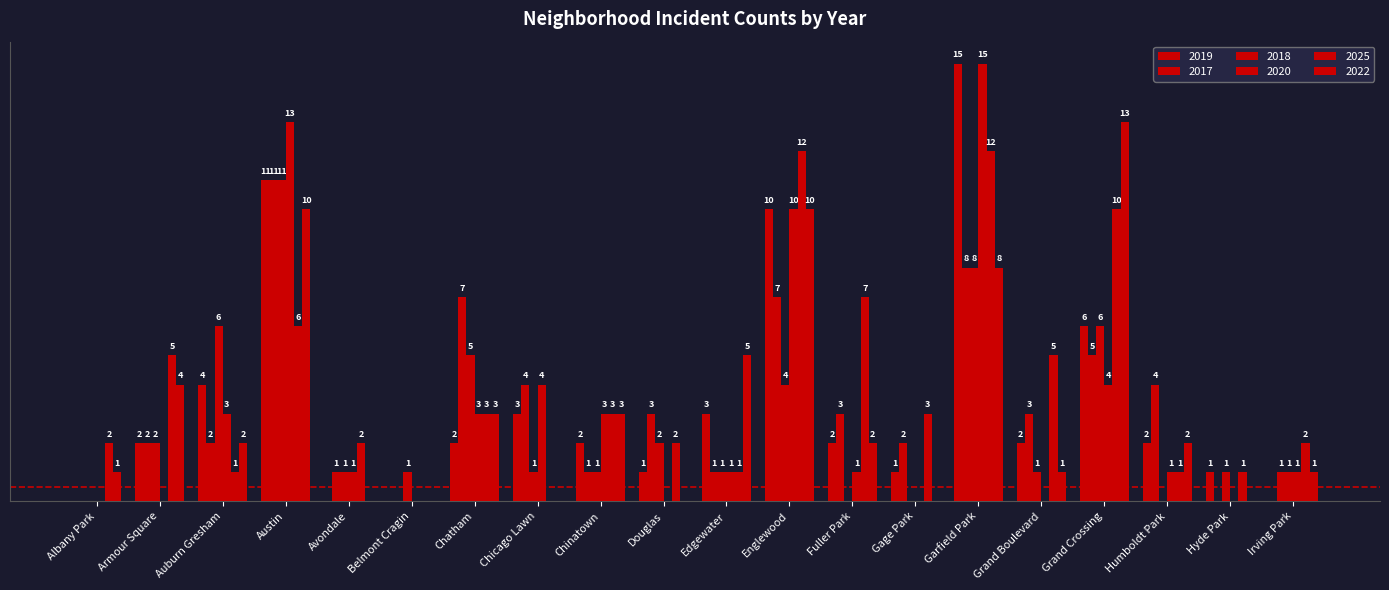

Are the bars horizontal?

No